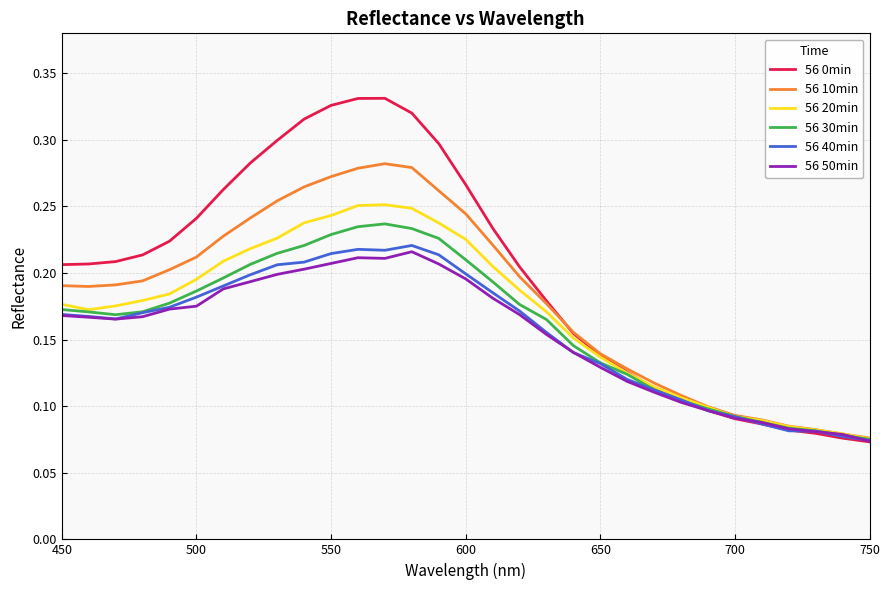

Which series has the widest spread of values?

56 0min